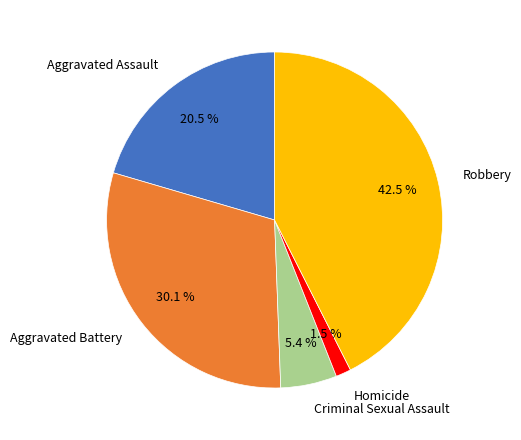

Approximately how many times larger is the value at Robbery compared to Criminal Sexual Assault?

7.9